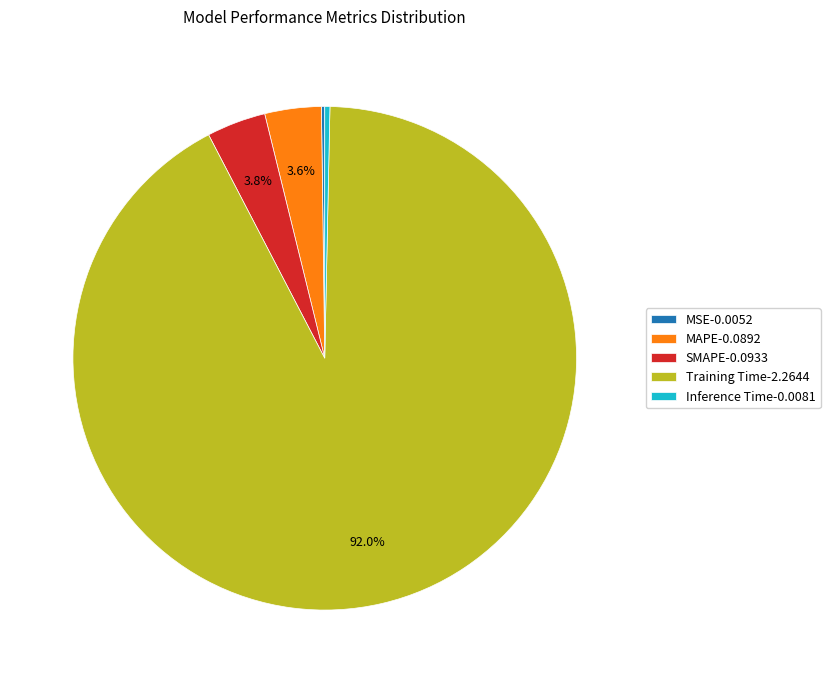

What is the majority slice?

Training Time